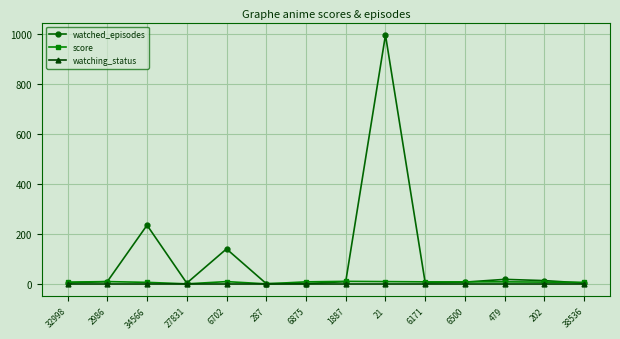

What is the label of the 8th point from the left?

1887